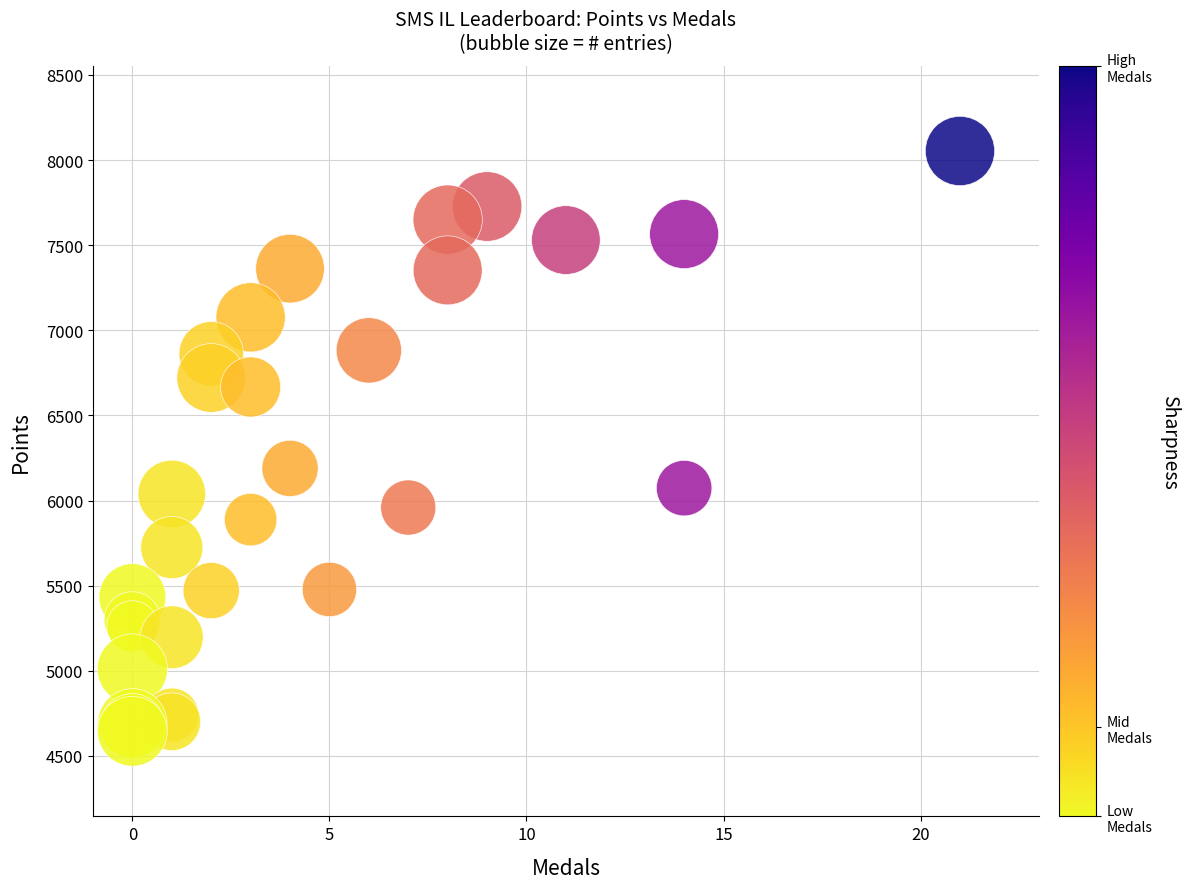

What Y value in the scatter plot is closest to 6349?

6189